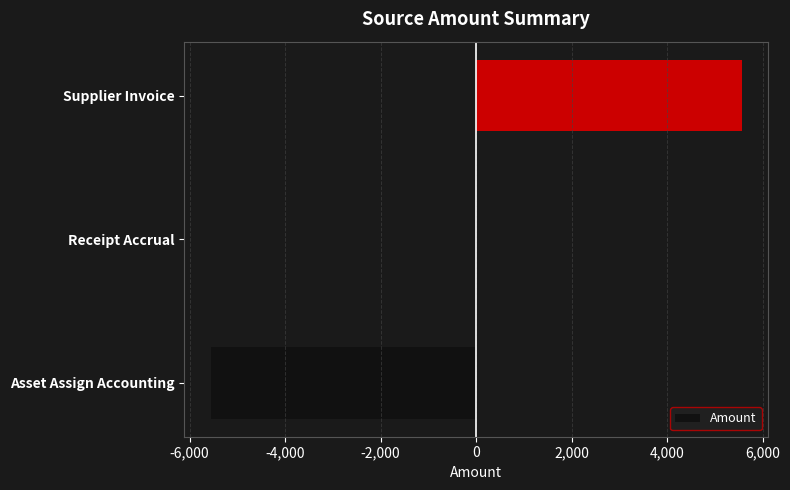

Are the bars horizontal?

Yes